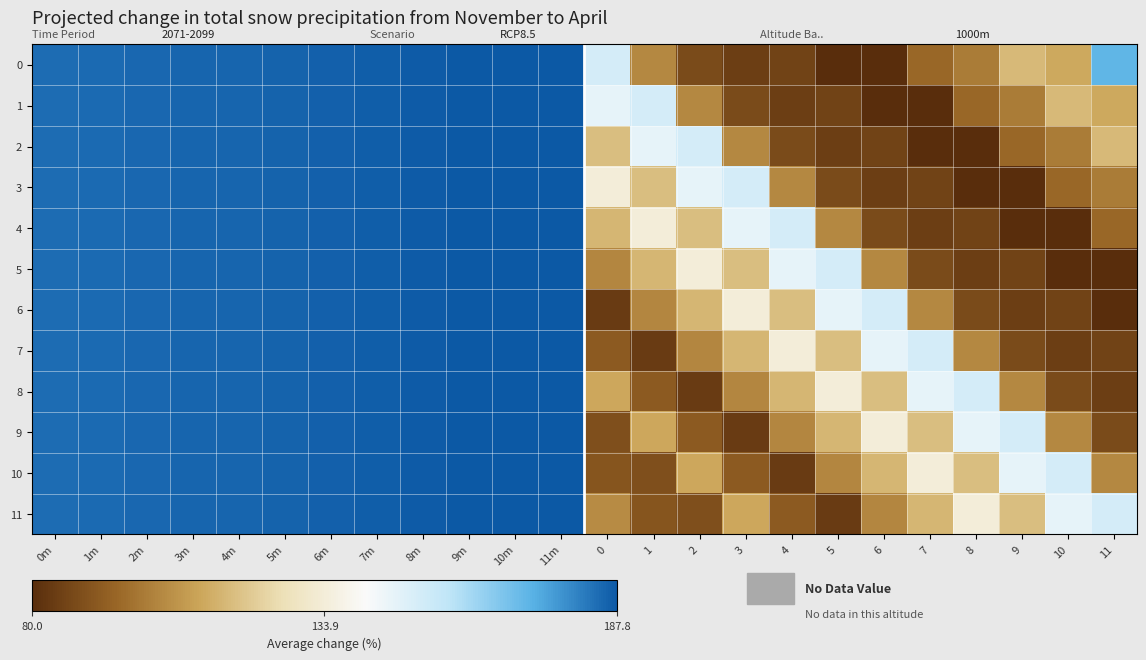

Count the number of data series in this chart.

12